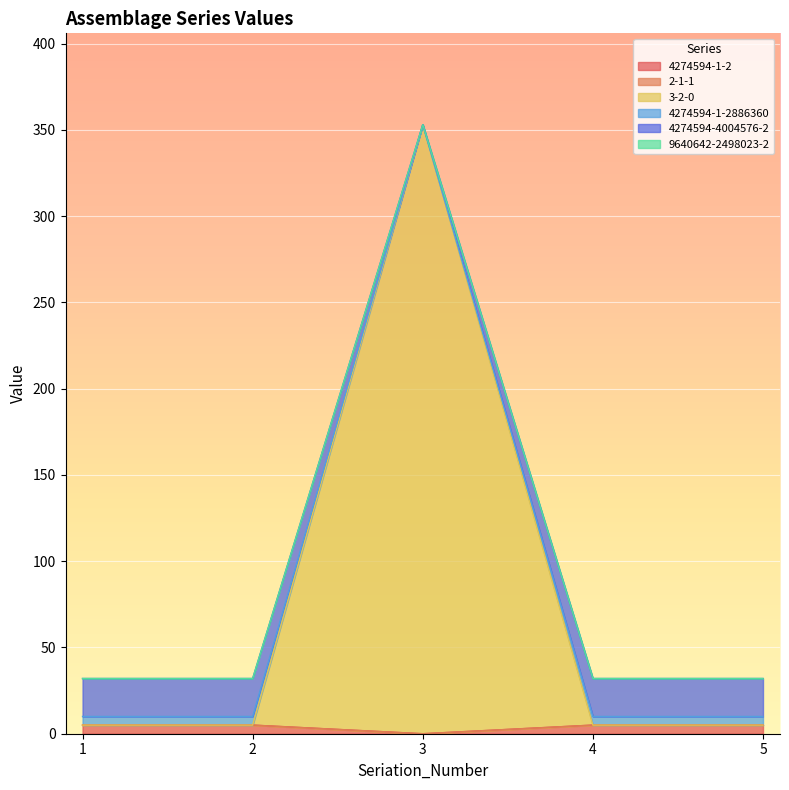

Read the 3-2-0 value at 5.

5